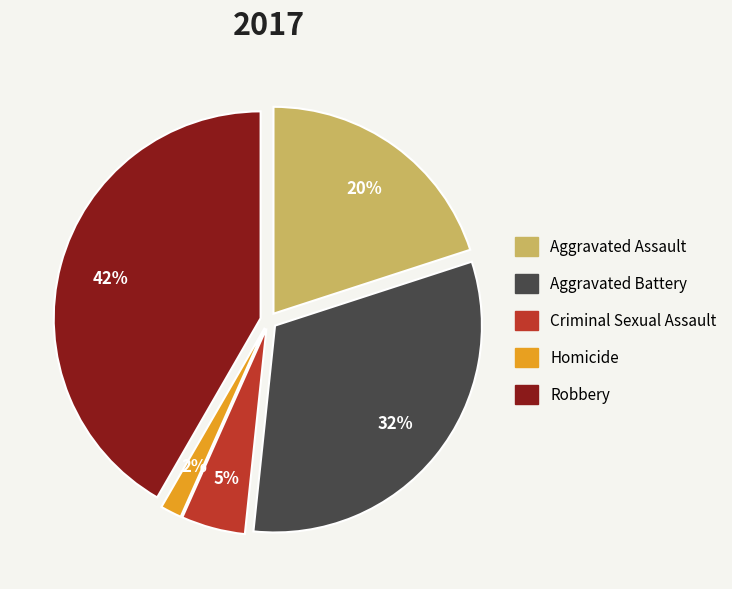

To the nearest percent, what portion does Criminal Sexual Assault represent?

5%